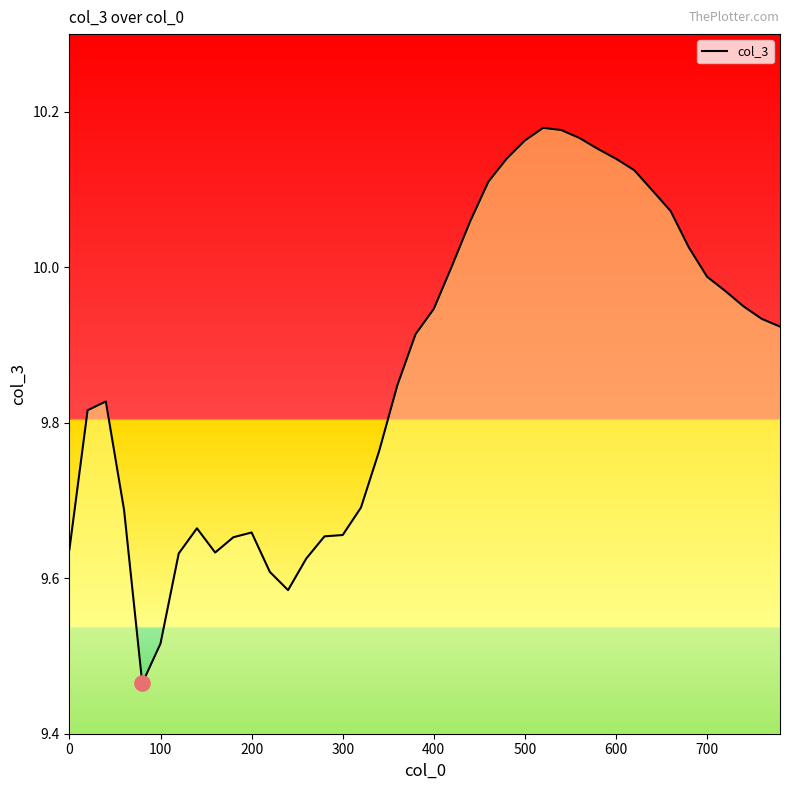

What is the difference between the maximum and minimum values?

0.7